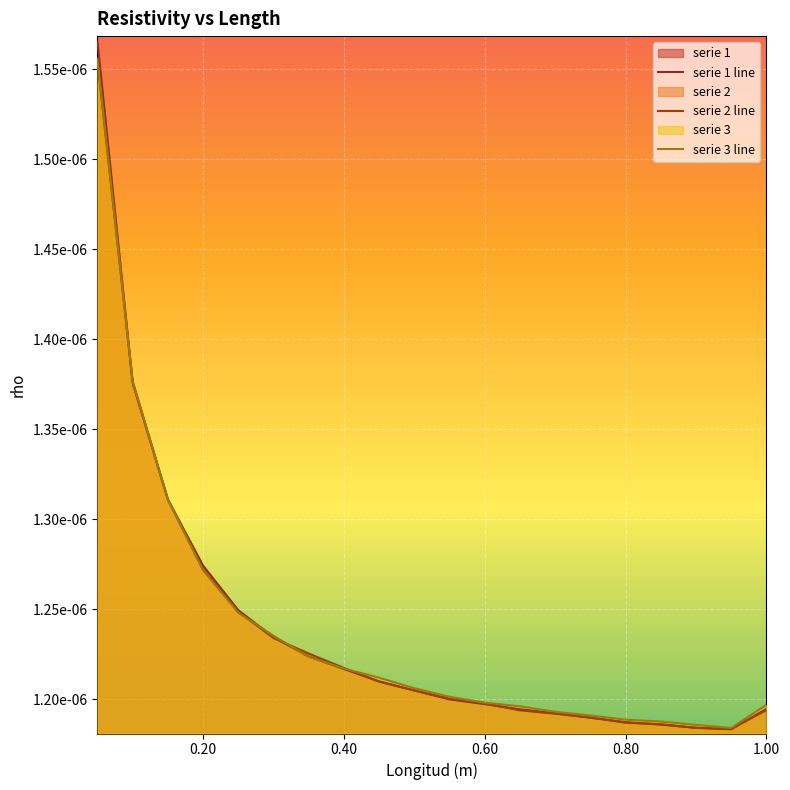

How many lines are shown in the chart?

3